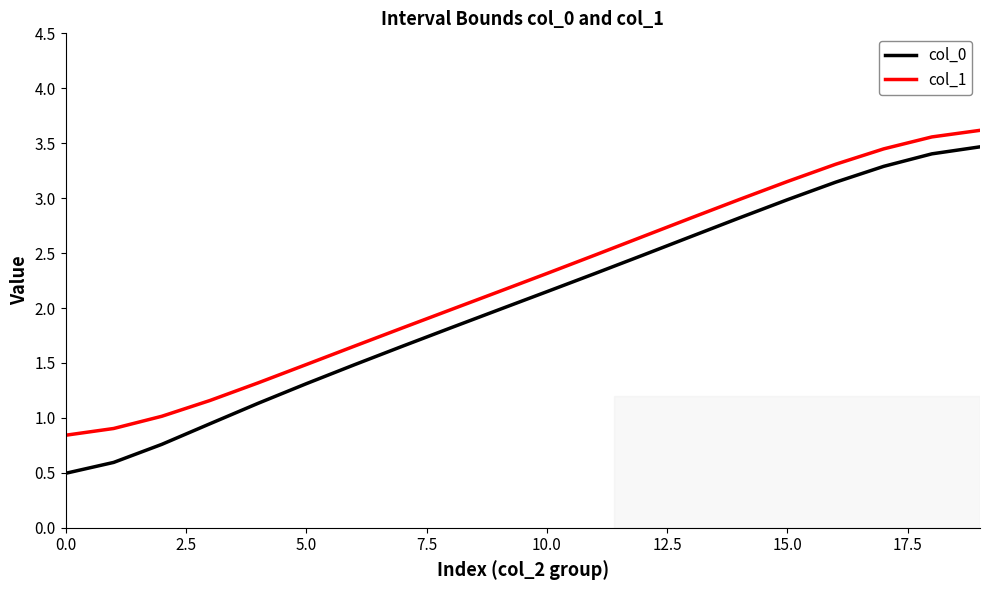

Which series has the largest total across all categories?

col_1